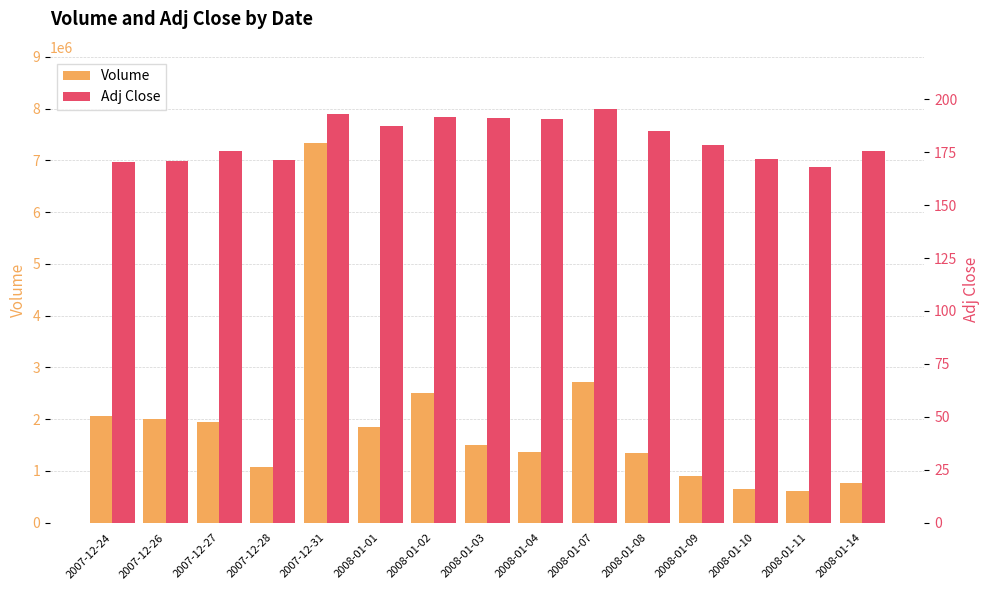

Rank the categories by Volume value from highest to lowest.

2007-12-31, 2008-01-07, 2008-01-02, 2007-12-24, 2007-12-26, 2007-12-27, 2008-01-01, 2008-01-03, 2008-01-04, 2008-01-08, 2007-12-28, 2008-01-09, 2008-01-14, 2008-01-10, 2008-01-11